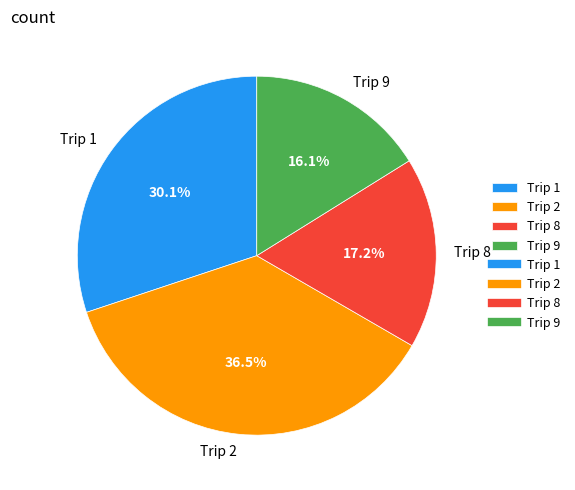

Approximately how many times larger is the value at Trip 1 compared to Trip 9?

1.9